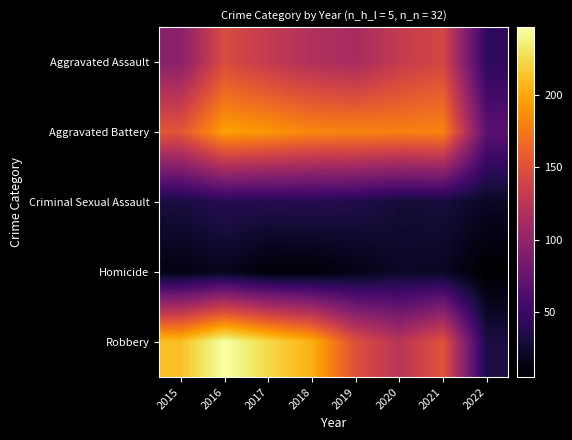

Reading left to right, what are all the values shown in this chart?

Aggravated Assault: 2015=95	2016=146	2017=131	2018=119	2019=113	2020=131	2021=142	2022=43
Aggravated Battery: 2015=154	2016=196	2017=191	2018=183	2019=182	2020=180	2021=182	2022=68
Criminal Sexual Assault: 2015=31	2016=39	2017=37	2018=38	2019=36	2020=28	2021=30	2022=21
Homicide: 2015=13	2016=18	2017=8	2018=8	2019=14	2020=22	2021=20	2022=5
Robbery: 2015=212	2016=247	2017=224	2018=204	2019=150	2020=124	2021=153	2022=33